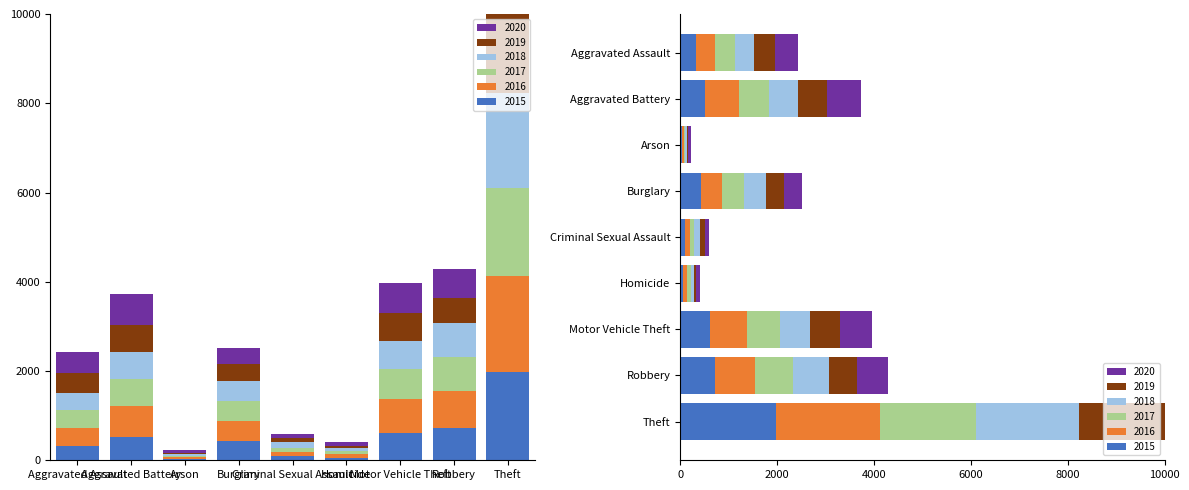

What is the sum of the 2015 values at Theft and Aggravated Assault?

2304